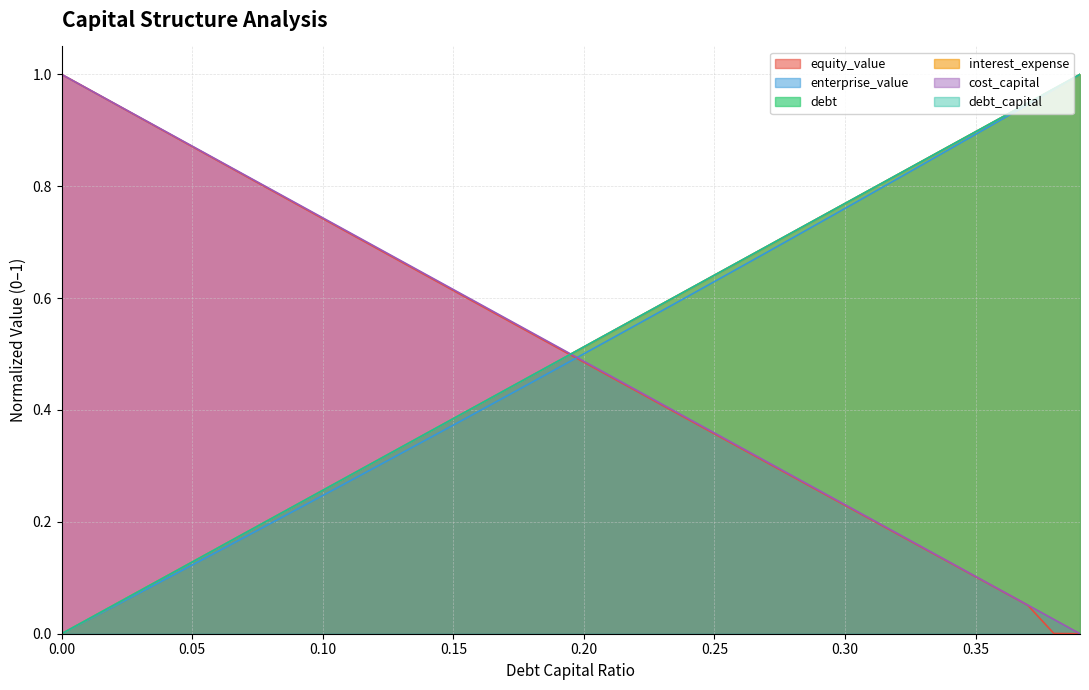

True or false: interest_expense and cost_capital intersect in this chart.

False